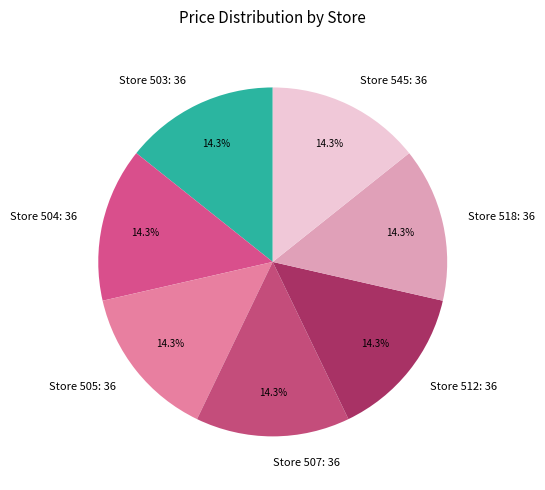

How many segments does this pie chart have?

7